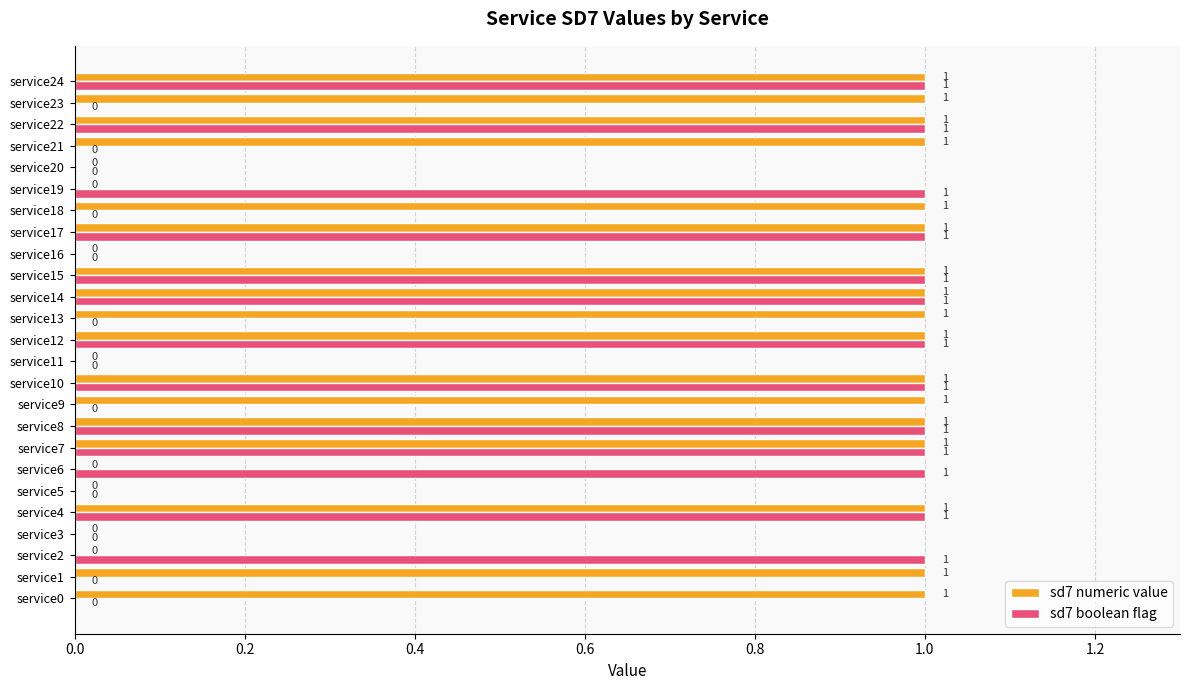

What are all the series names shown in the legend?

sd7 numeric value, sd7 boolean flag